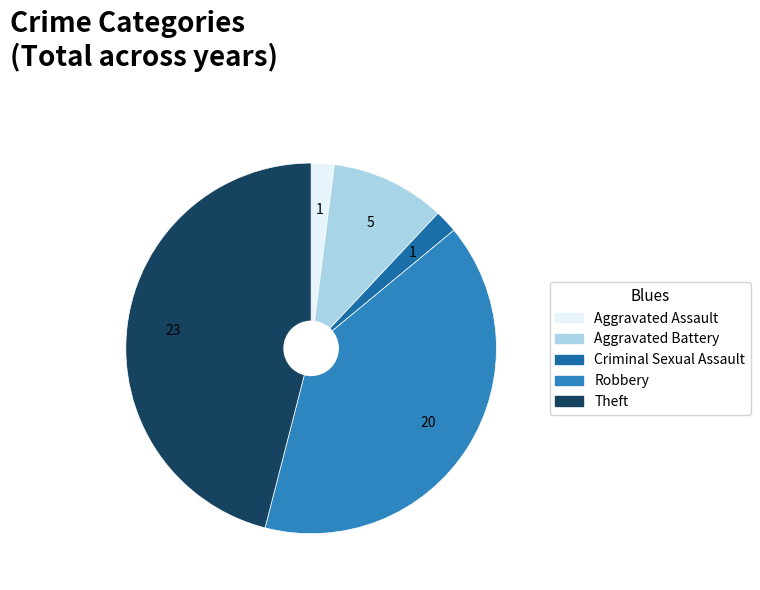

How many segments does this pie chart have?

5